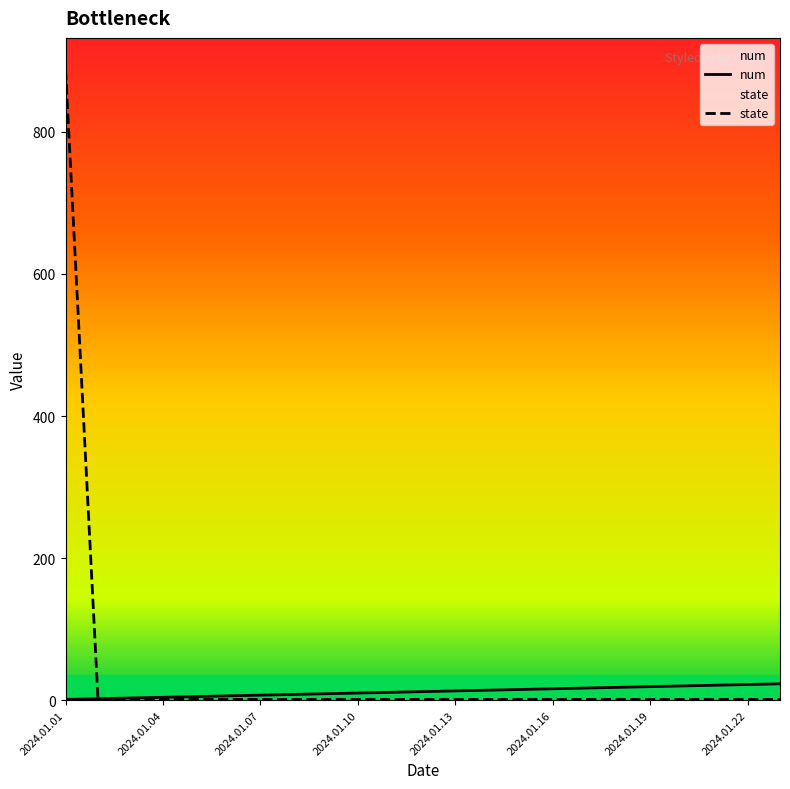

True or false: state has a value of 2 at 2024.01.13.

False